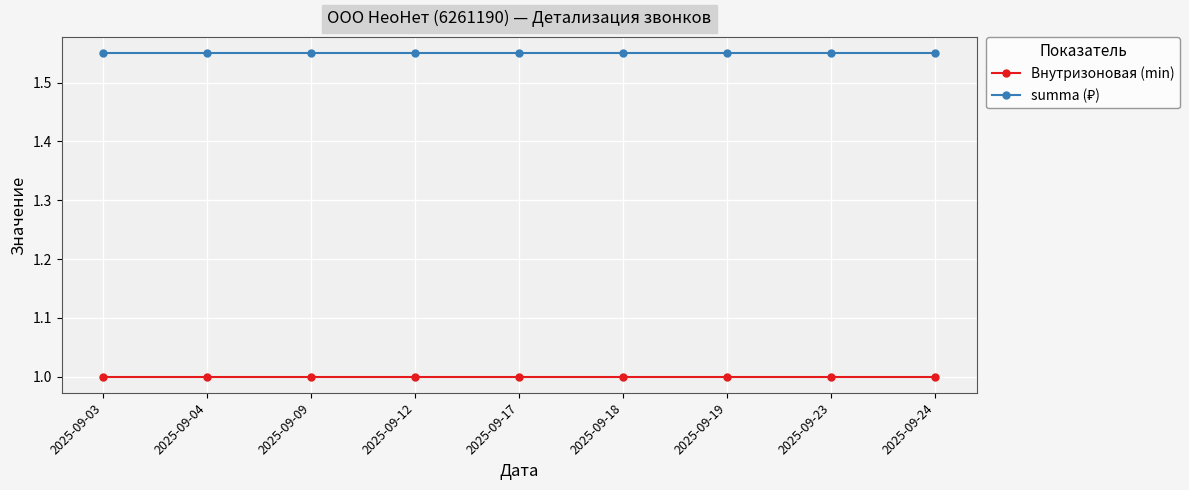

How many lines are shown in the chart?

2